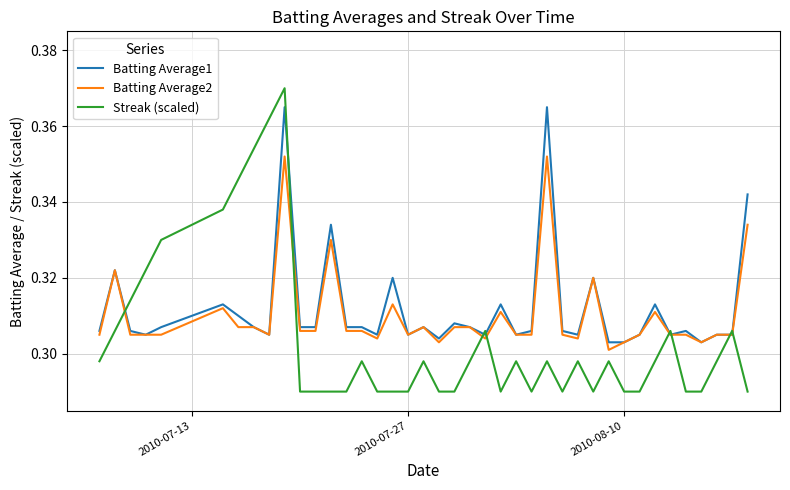

List the series in order of their peak value, highest first.

Streak (scaled), Batting Average1, Batting Average2